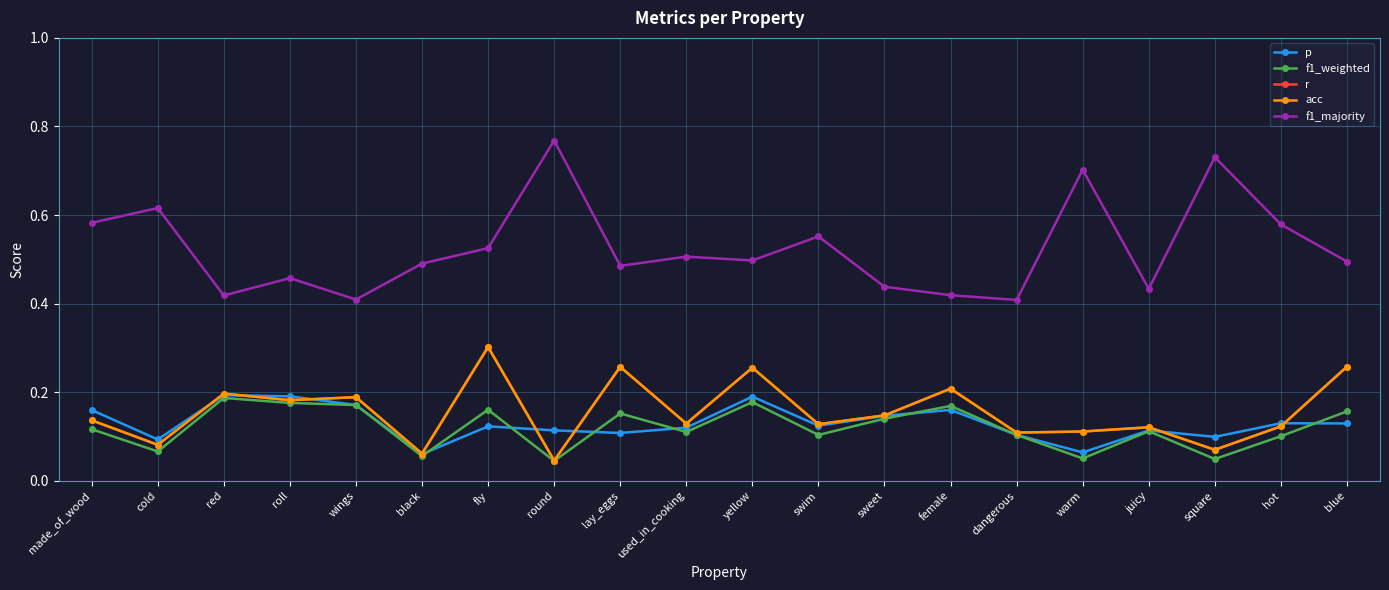

The acc series shows 0.2 at red. True or false?

True